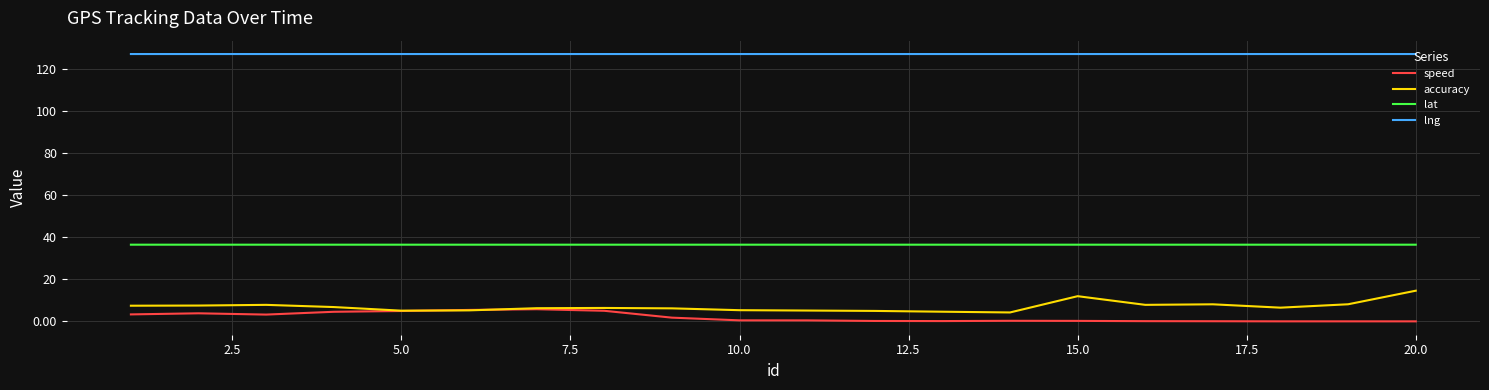

What is the sum of all lat values?

730.1